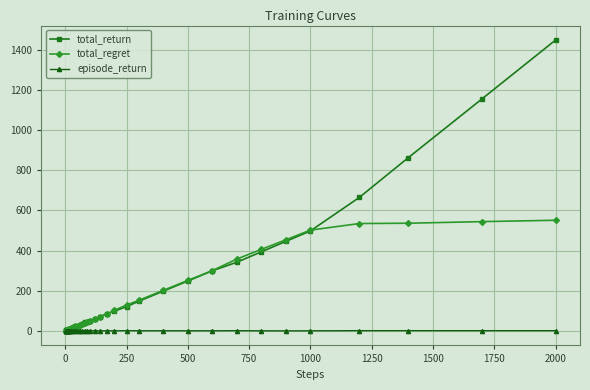

List the series in order of their peak value, lowest first.

episode_return, total_regret, total_return